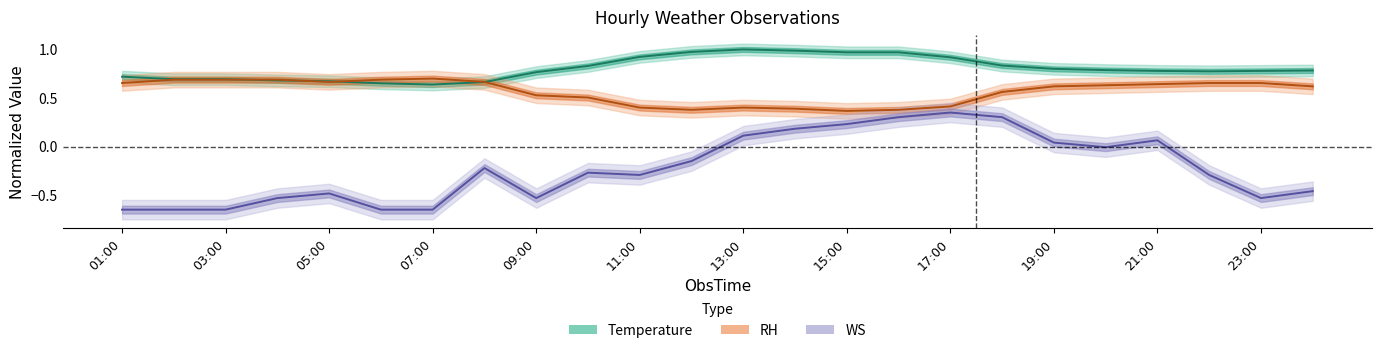

What is the difference between the maximum and minimum values in the Temperature series?

0.4